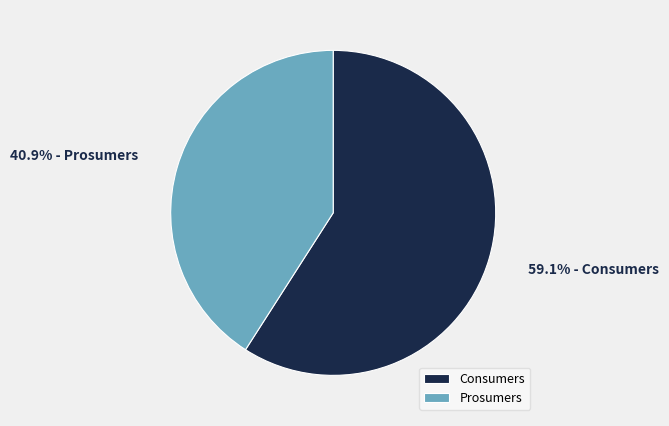

To the nearest percent, what is the difference between the largest and smallest slice percentages?

18%